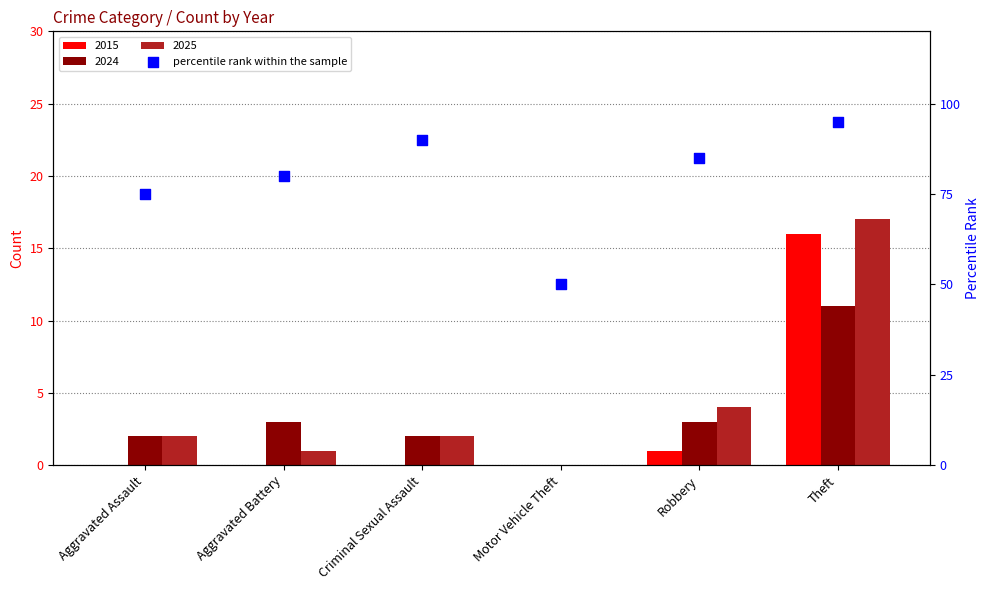

Between Aggravated Assault and Robbery, which is larger?

Robbery